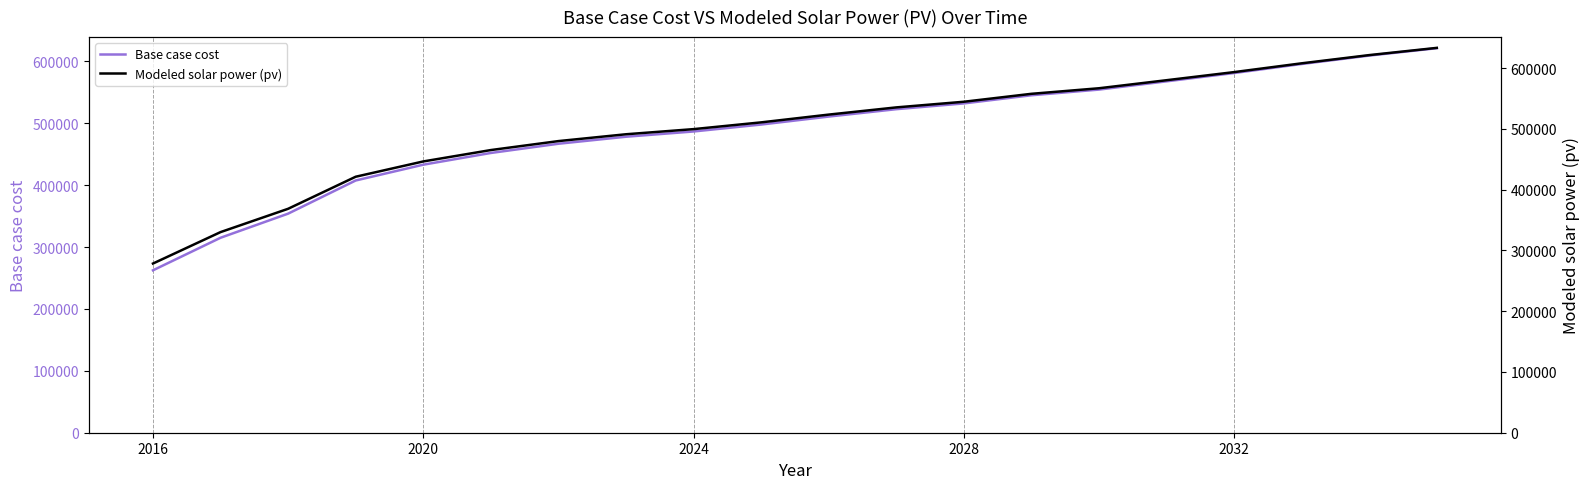

What is the lowest value of the Modeled solar power (pv) series?

278509.5